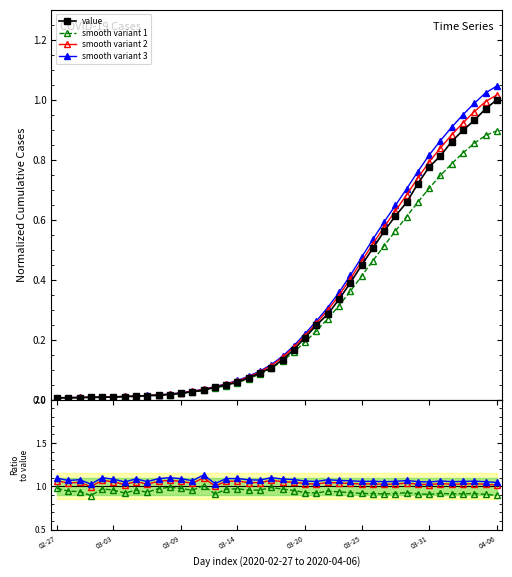

Is this an area chart (filled region under the line)?

No